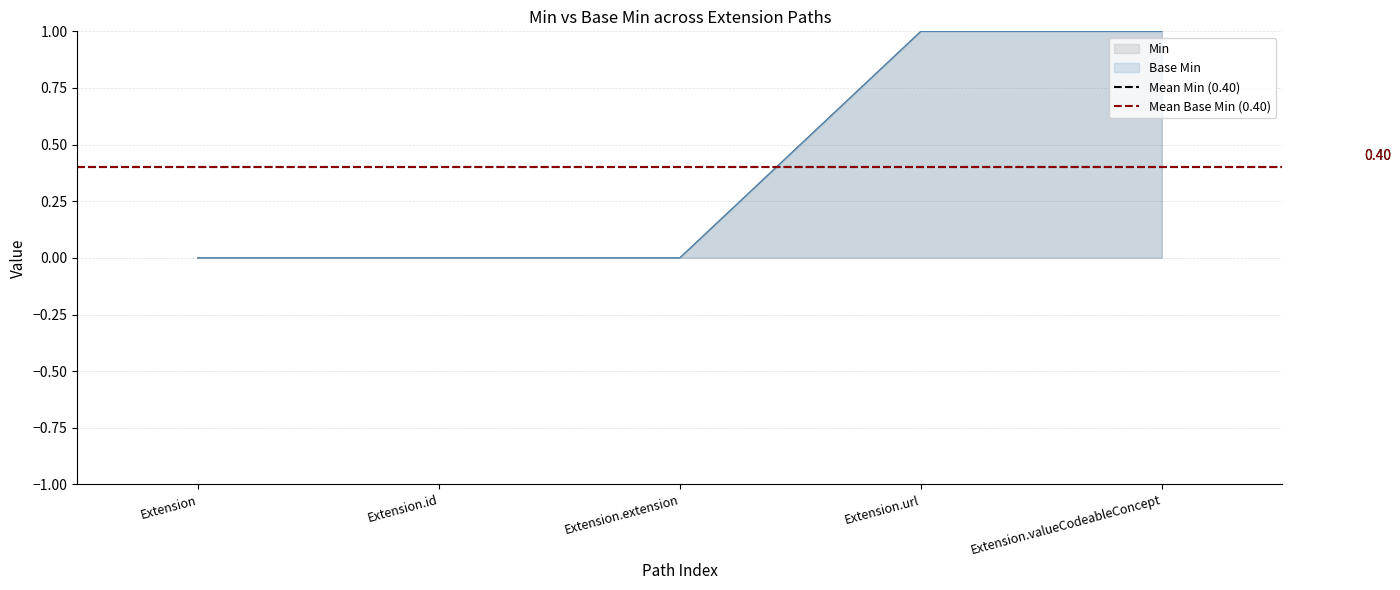

At which category is the sum across all series the highest?

Extension.url